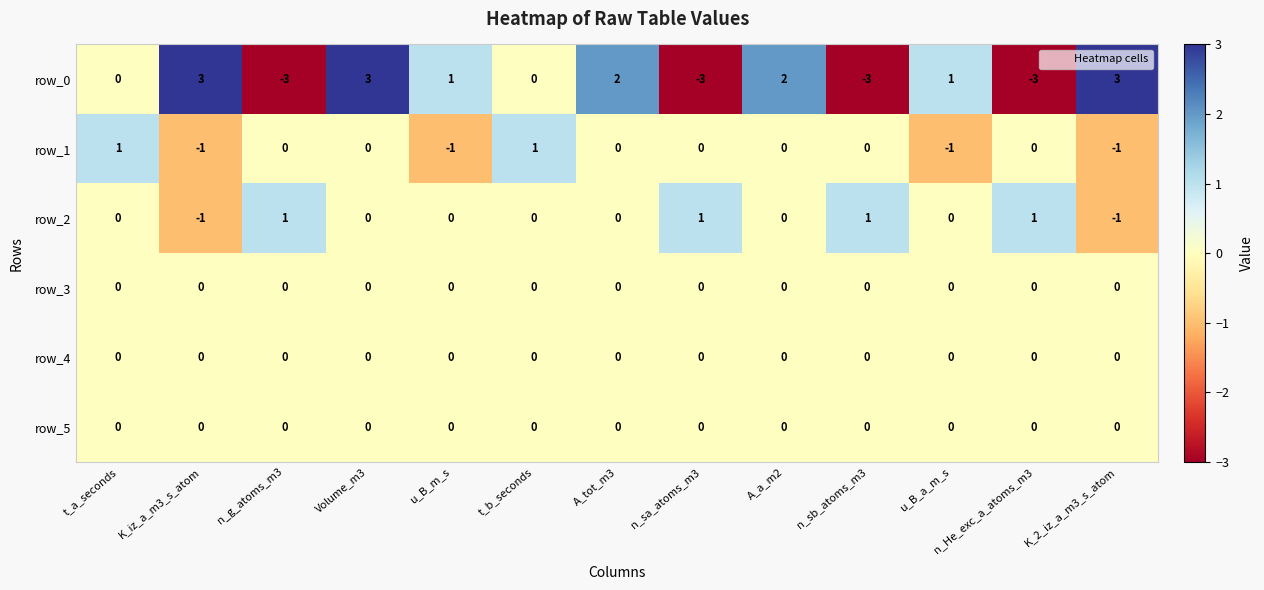

Reading left to right, list all the values displayed in this chart.

row_0: t_a_seconds=0	K_iz_a_m3_s_atom=3	n_g_atoms_m3=-3	Volume_m3=3	u_B_m_s=1	t_b_seconds=0	A_tot_m3=2	n_sa_atoms_m3=-3	A_a_m2=2	n_sb_atoms_m3=-3	u_B_a_m_s=1	n_He_exc_a_atoms_m3=-3	K_2_iz_a_m3_s_atom=3
row_1: t_a_seconds=1	K_iz_a_m3_s_atom=-1	n_g_atoms_m3=0	Volume_m3=0	u_B_m_s=-1	t_b_seconds=1	A_tot_m3=0	n_sa_atoms_m3=0	A_a_m2=0	n_sb_atoms_m3=0	u_B_a_m_s=-1	n_He_exc_a_atoms_m3=0	K_2_iz_a_m3_s_atom=-1
row_2: t_a_seconds=0	K_iz_a_m3_s_atom=-1	n_g_atoms_m3=1	Volume_m3=0	u_B_m_s=0	t_b_seconds=0	A_tot_m3=0	n_sa_atoms_m3=1	A_a_m2=0	n_sb_atoms_m3=1	u_B_a_m_s=0	n_He_exc_a_atoms_m3=1	K_2_iz_a_m3_s_atom=-1
row_3: t_a_seconds=0	K_iz_a_m3_s_atom=0	n_g_atoms_m3=0	Volume_m3=0	u_B_m_s=0	t_b_seconds=0	A_tot_m3=0	n_sa_atoms_m3=0	A_a_m2=0	n_sb_atoms_m3=0	u_B_a_m_s=0	n_He_exc_a_atoms_m3=0	K_2_iz_a_m3_s_atom=0
row_4: t_a_seconds=0	K_iz_a_m3_s_atom=0	n_g_atoms_m3=0	Volume_m3=0	u_B_m_s=0	t_b_seconds=0	A_tot_m3=0	n_sa_atoms_m3=0	A_a_m2=0	n_sb_atoms_m3=0	u_B_a_m_s=0	n_He_exc_a_atoms_m3=0	K_2_iz_a_m3_s_atom=0
row_5: t_a_seconds=0	K_iz_a_m3_s_atom=0	n_g_atoms_m3=0	Volume_m3=0	u_B_m_s=0	t_b_seconds=0	A_tot_m3=0	n_sa_atoms_m3=0	A_a_m2=0	n_sb_atoms_m3=0	u_B_a_m_s=0	n_He_exc_a_atoms_m3=0	K_2_iz_a_m3_s_atom=0